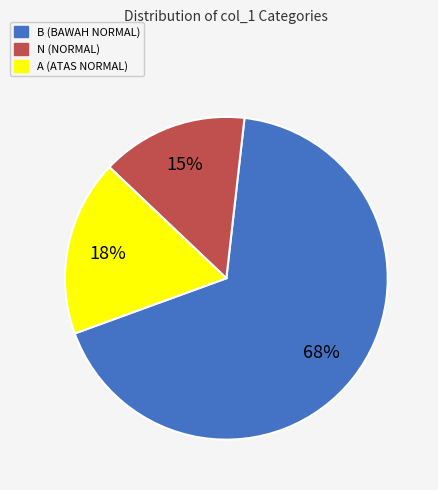

To the nearest percent, what is the combined percentage of B and N?

82%